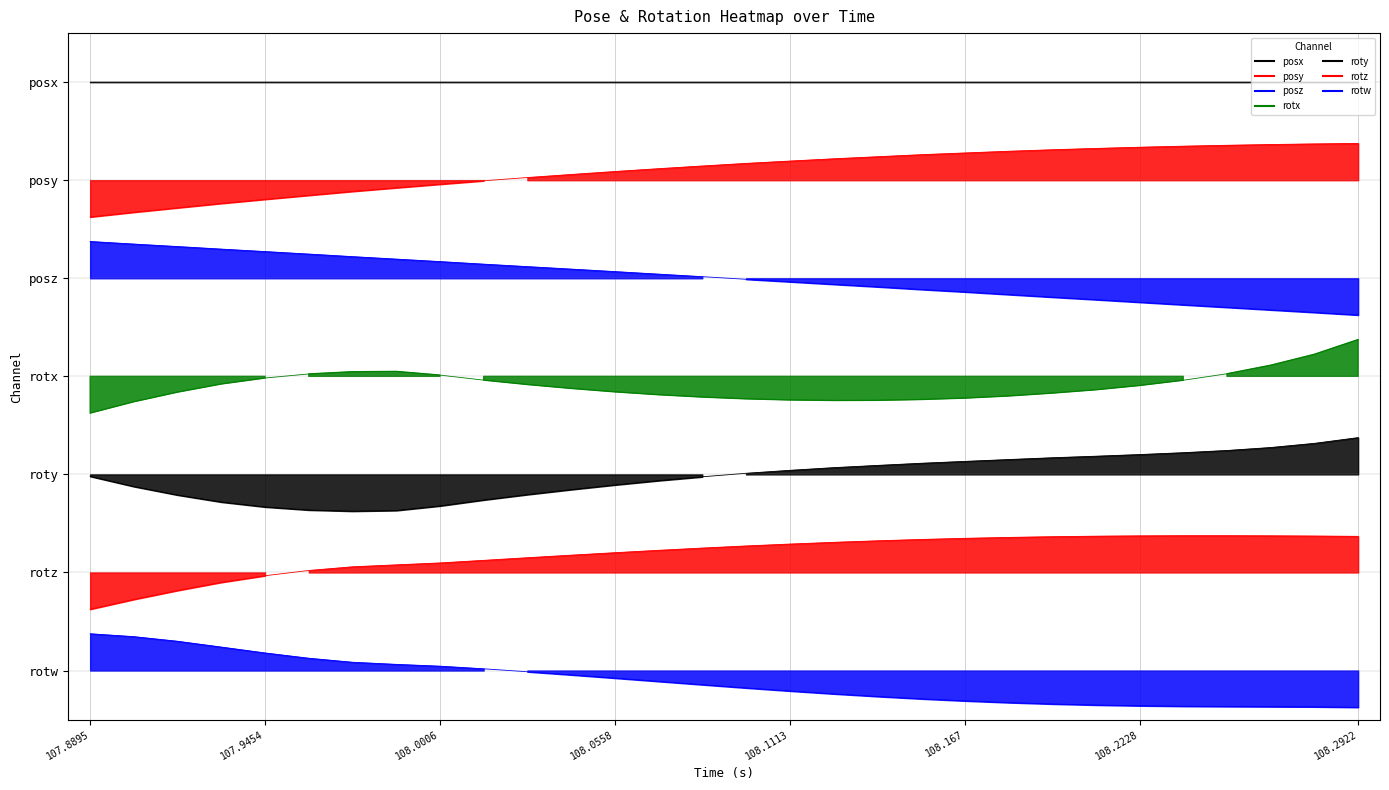

Where does the posy series first go above 6?

108.0284